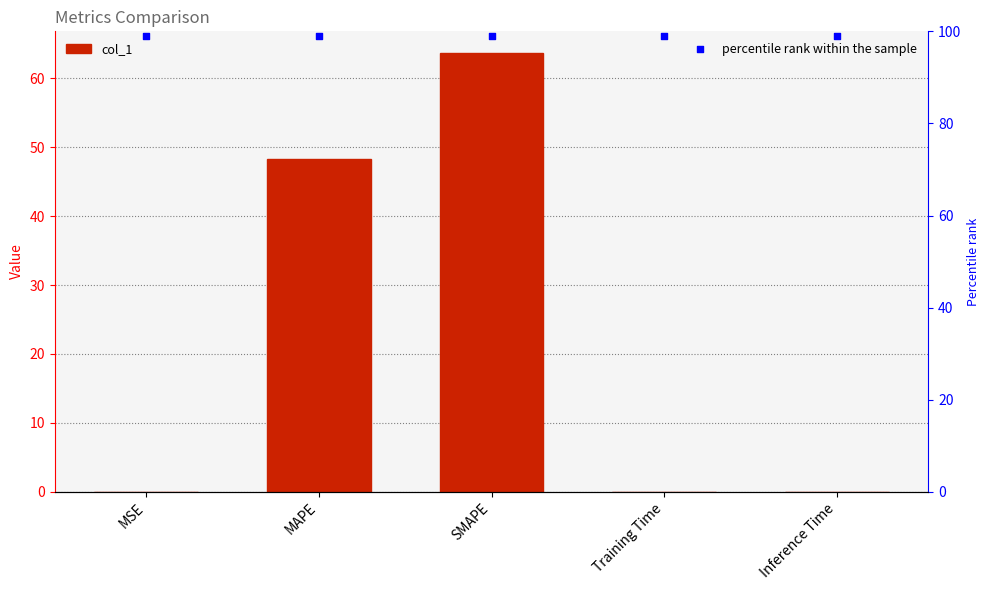

At which category is the sum across all series the highest?

SMAPE